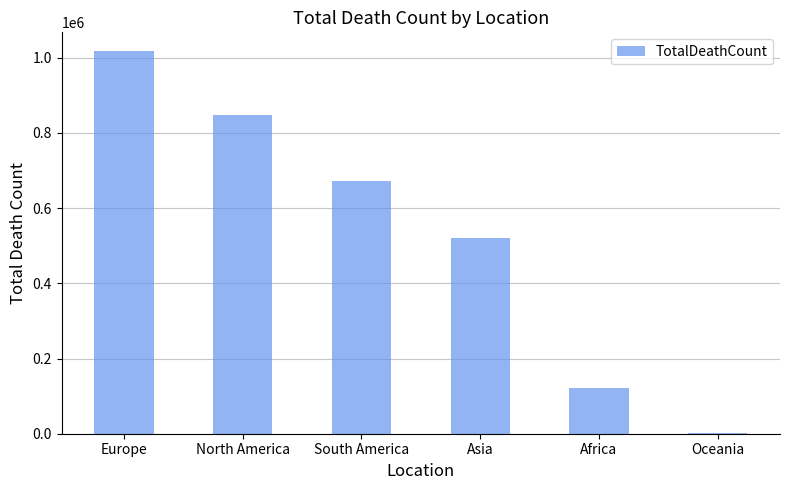

Where is the data nearest to the value 508898?

Asia